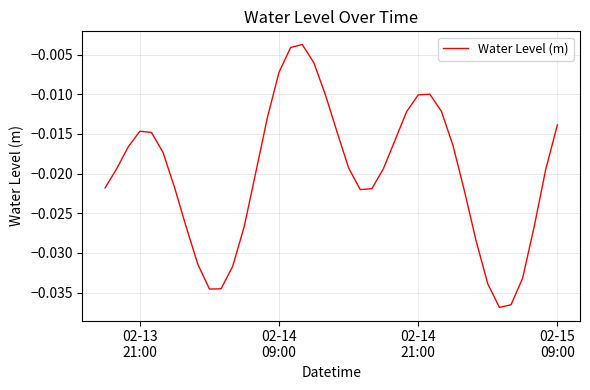

Does the chart display data point markers on the line(s)?

No